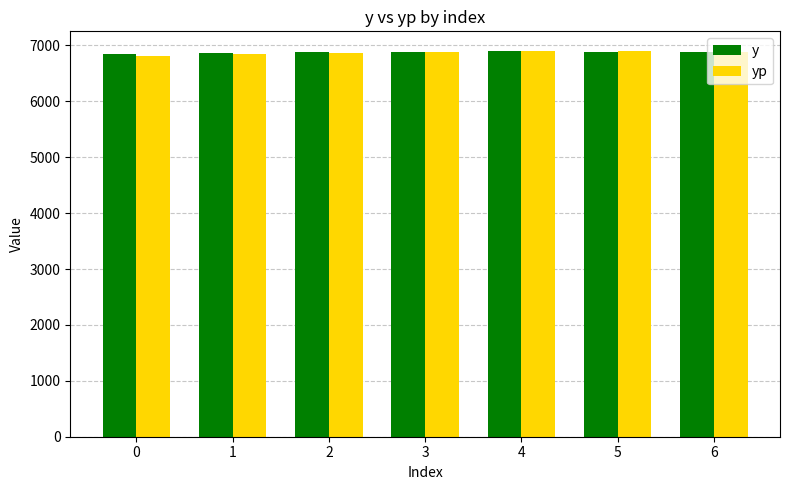

The value of y at 4 is 4573.8. True or false?

False